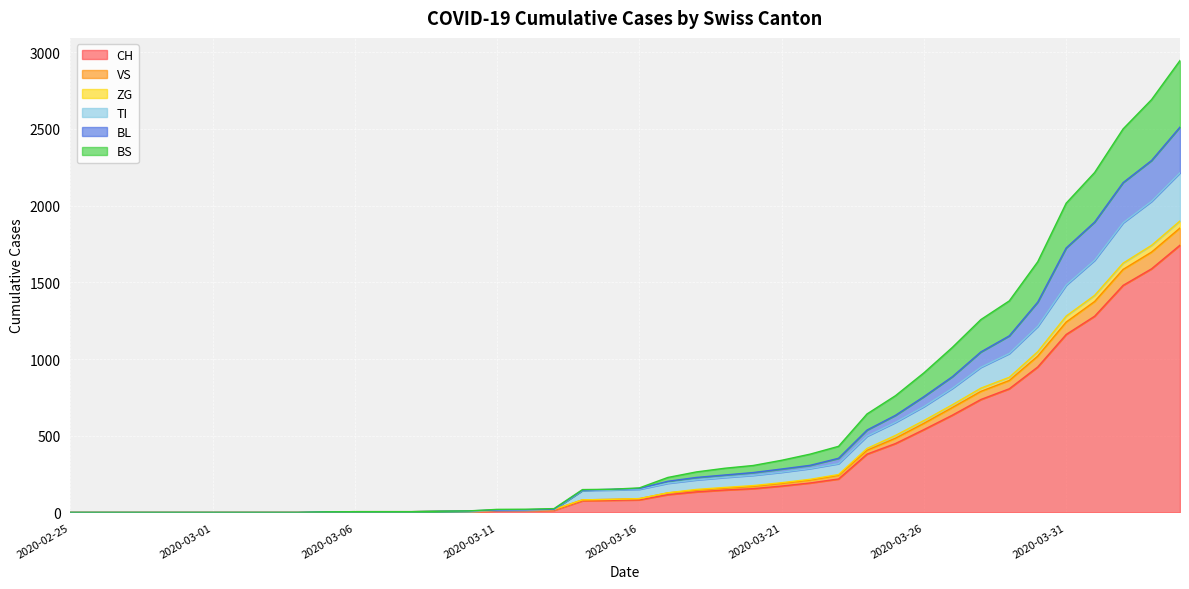

True or false: CH and BL intersect in this chart.

False